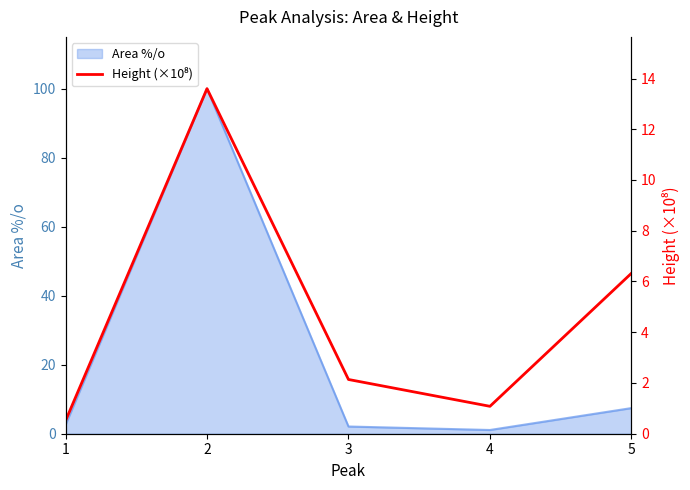

How many interior local valleys (lower than both neighbors) does the data have?

1